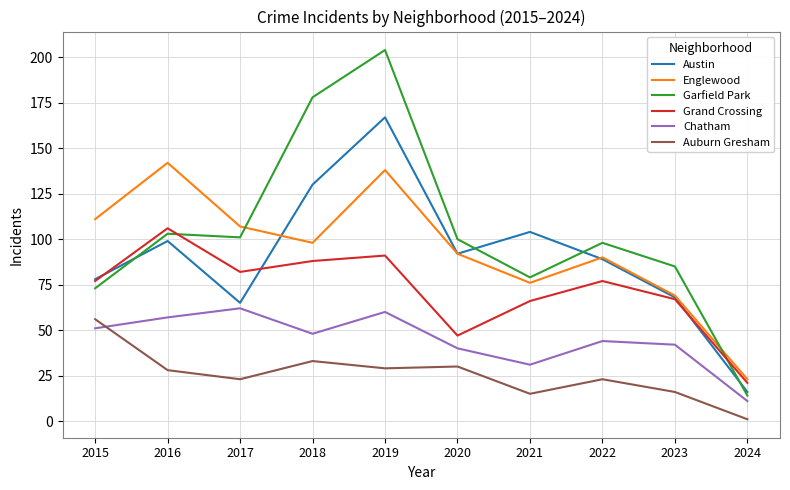

At which category is the sum across all series the highest?

2019